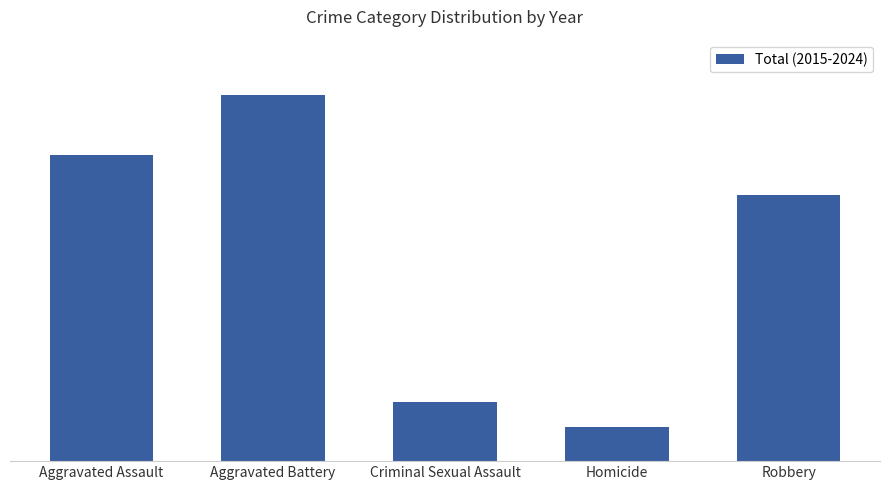

List the labels in order of value, smallest first.

Homicide, Criminal Sexual Assault, Robbery, Aggravated Assault, Aggravated Battery